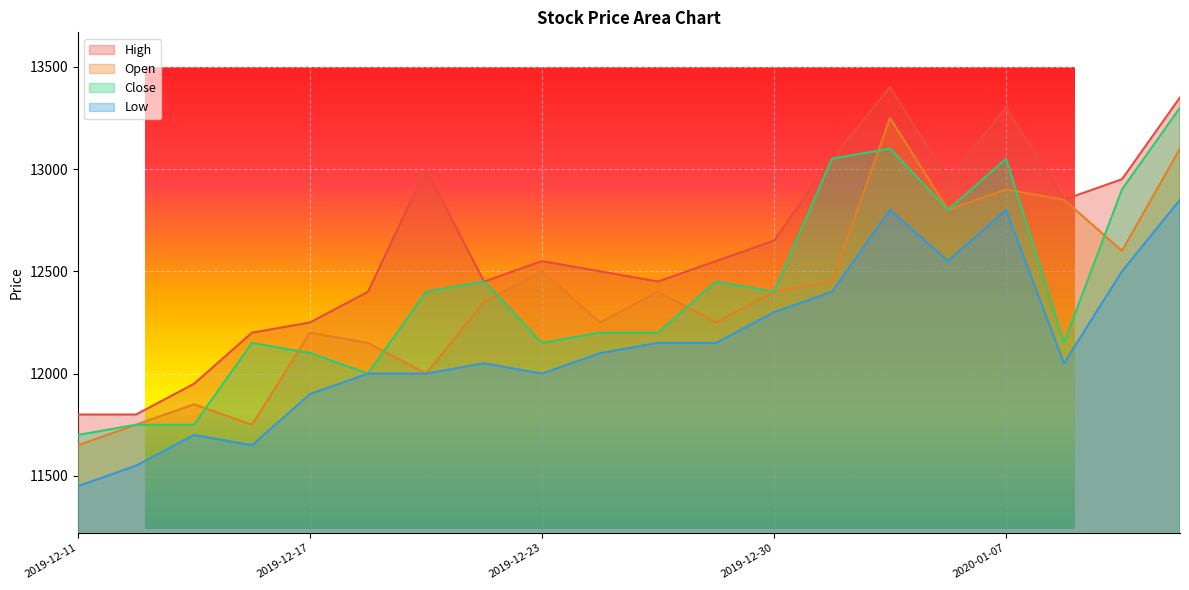

Reading right to left, list all the values displayed in this chart.

High: 2020-01-10=13350	2020-01-09=12950	2020-01-08=12850	2020-01-07=13300	2020-01-06=12950	2020-01-03=13400	2020-01-02=13050	2019-12-30=12650	2019-12-27=12550	2019-12-26=12450	2019-12-24=12500	2019-12-23=12550	2019-12-20=12450	2019-12-19=13000	2019-12-18=12400	2019-12-17=12250	2019-12-16=12200	2019-12-13=11950	2019-12-12=11800	2019-12-11=11800
Open: 2020-01-10=13100	2020-01-09=12600	2020-01-08=12850	2020-01-07=12900	2020-01-06=12800	2020-01-03=13250	2020-01-02=12450	2019-12-30=12400	2019-12-27=12250	2019-12-26=12400	2019-12-24=12250	2019-12-23=12500	2019-12-20=12350	2019-12-19=12000	2019-12-18=12150	2019-12-17=12200	2019-12-16=11750	2019-12-13=11850	2019-12-12=11750	2019-12-11=11650
Close: 2020-01-10=13300	2020-01-09=12900	2020-01-08=12150	2020-01-07=13050	2020-01-06=12800	2020-01-03=13100	2020-01-02=13050	2019-12-30=12400	2019-12-27=12450	2019-12-26=12200	2019-12-24=12200	2019-12-23=12150	2019-12-20=12450	2019-12-19=12400	2019-12-18=12000	2019-12-17=12100	2019-12-16=12150	2019-12-13=11750	2019-12-12=11750	2019-12-11=11700
Low: 2020-01-10=12850	2020-01-09=12500	2020-01-08=12050	2020-01-07=12800	2020-01-06=12550	2020-01-03=12800	2020-01-02=12400	2019-12-30=12300	2019-12-27=12150	2019-12-26=12150	2019-12-24=12100	2019-12-23=12000	2019-12-20=12050	2019-12-19=12000	2019-12-18=12000	2019-12-17=11900	2019-12-16=11650	2019-12-13=11700	2019-12-12=11550	2019-12-11=11450